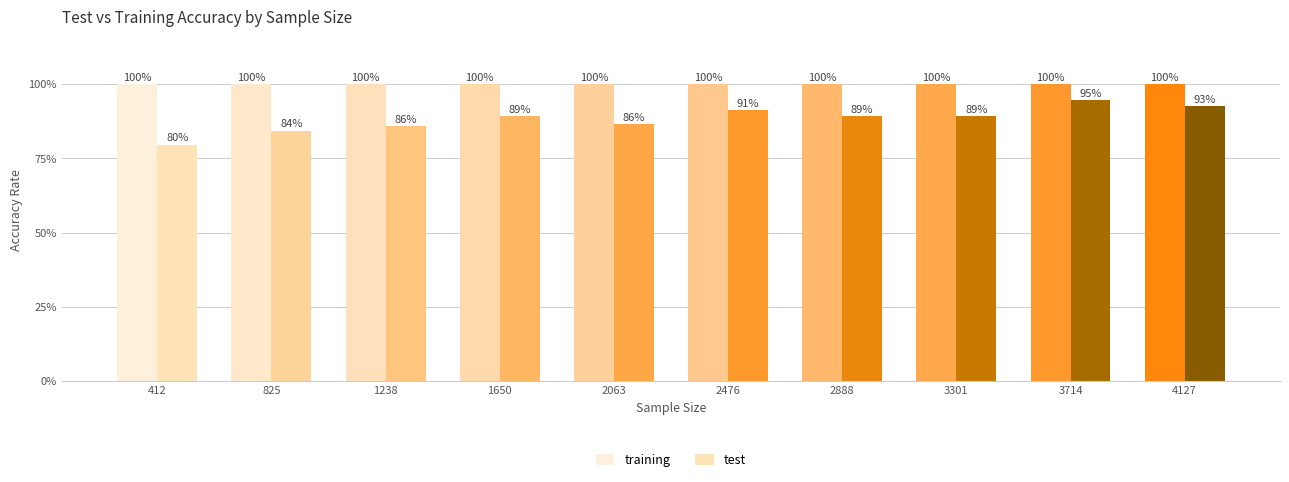

Which series changed the most between 2063 and 2476?

test